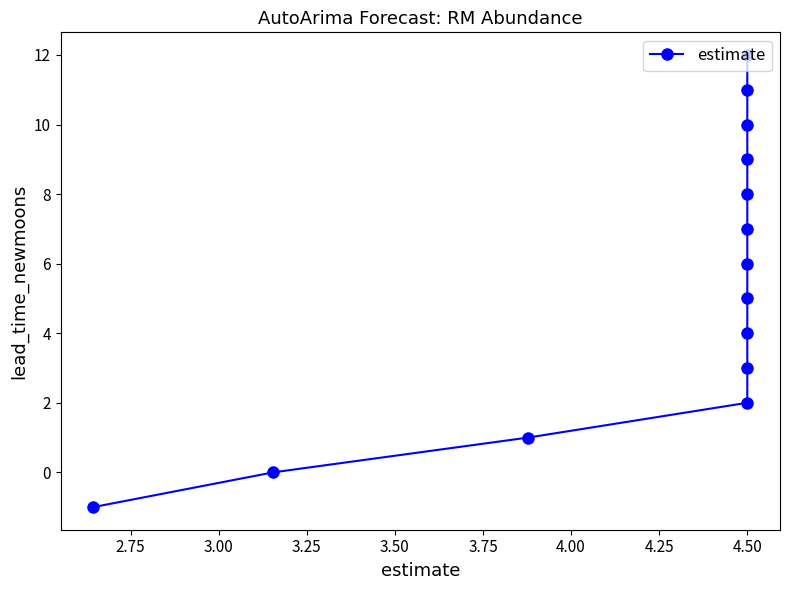

Reading left to right, transcribe all the data shown in this chart.

-1	0	1	2	3	4	5	6	7	8	9	10	11	12